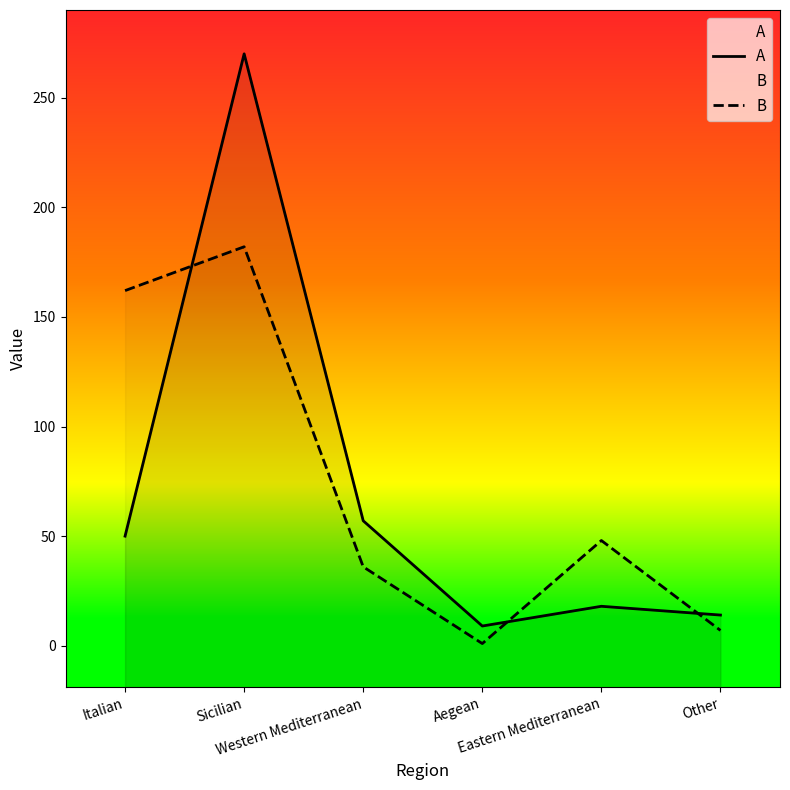

Where is the first local minimum for A?

Aegean